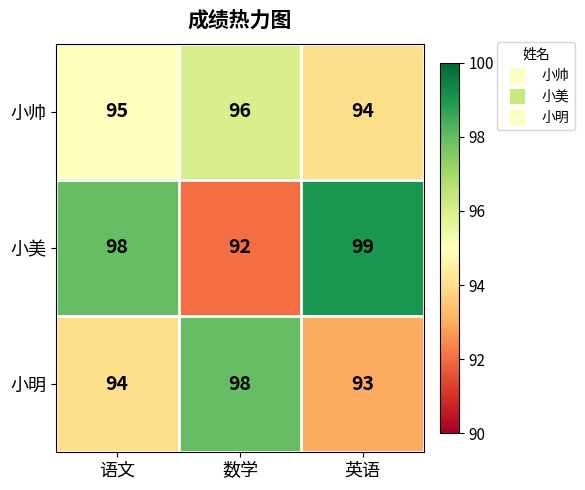

Which series changed the most between 数学 and 英语?

小美